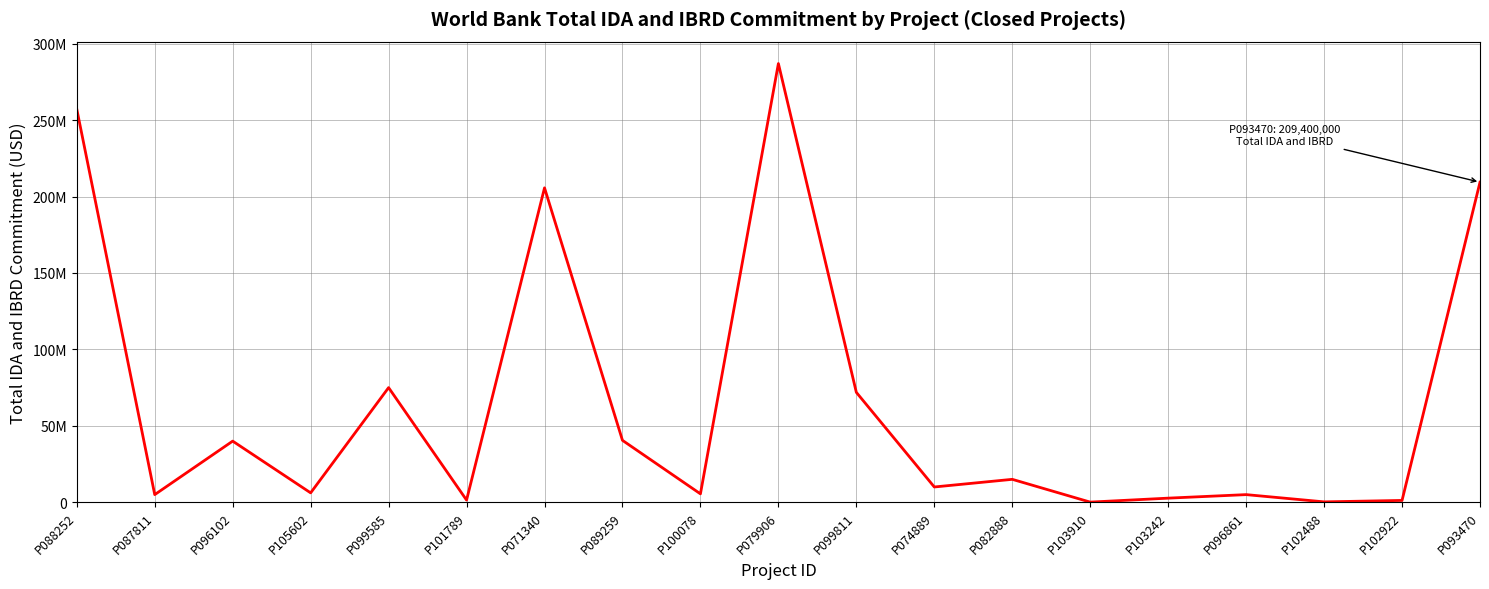

Does the chart have visible grid lines?

Yes